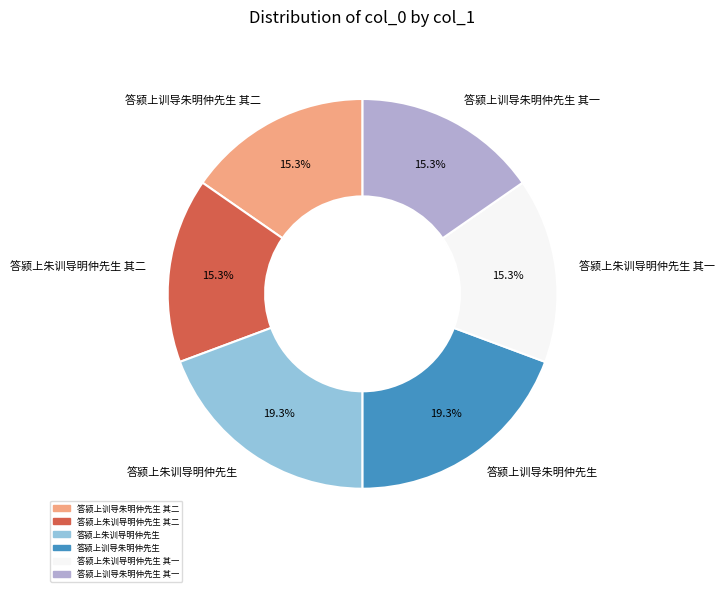

What is the ratio of the value at 答颍上训导朱明仲先生 to the value at 答颍上训导朱明仲先生 其二?

1.3